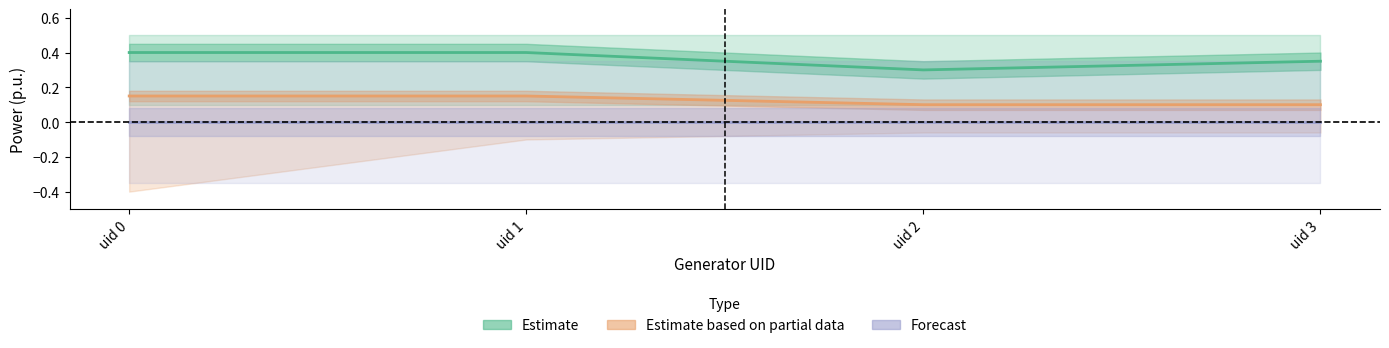

What is the greatest value displayed?

0.4